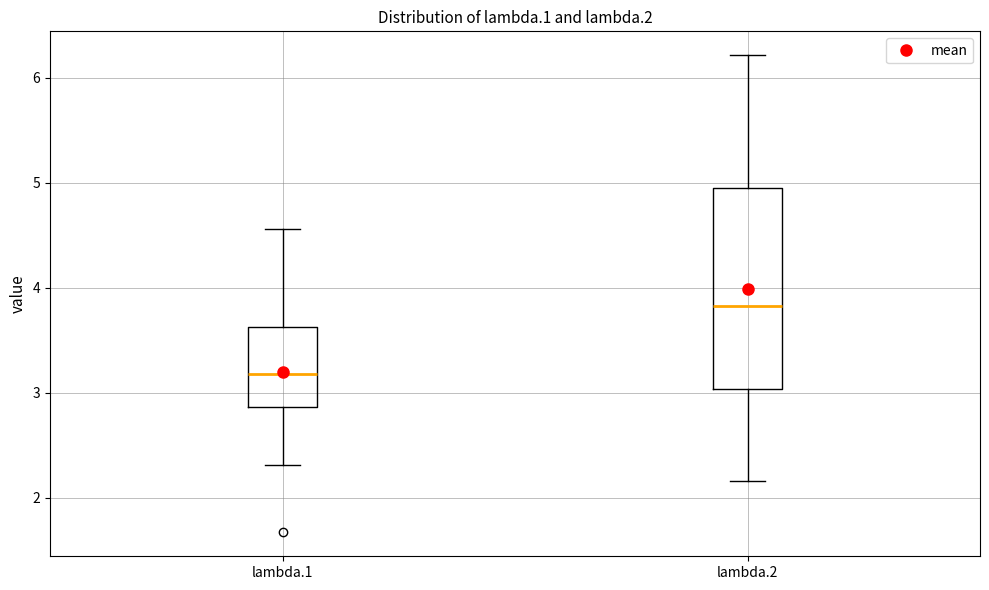

Which box's median line is the highest?

lambda.2